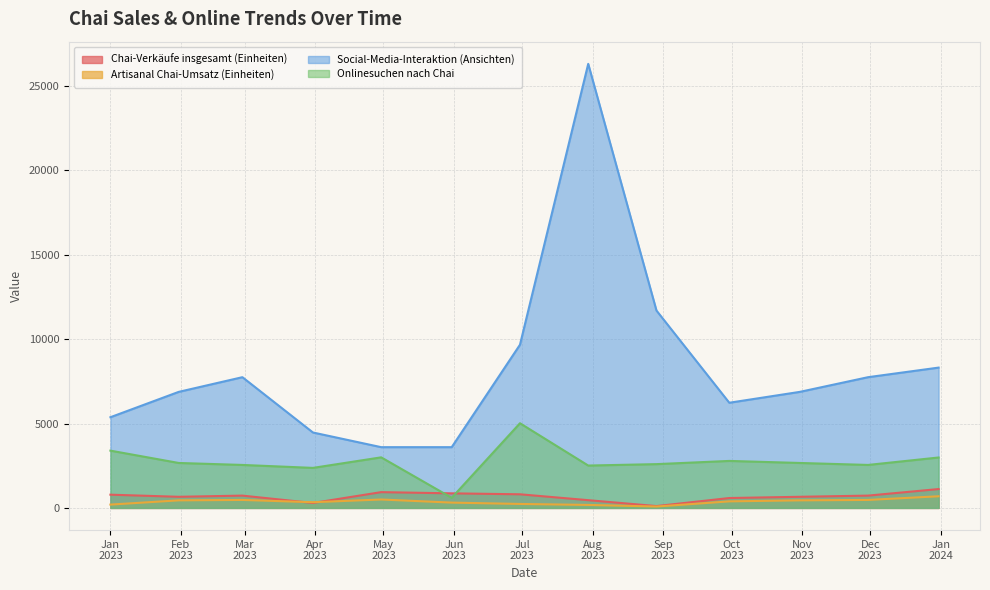

Which series changed the most between 2023-03 and 2023-05?

Onlinesuchen nach Chai